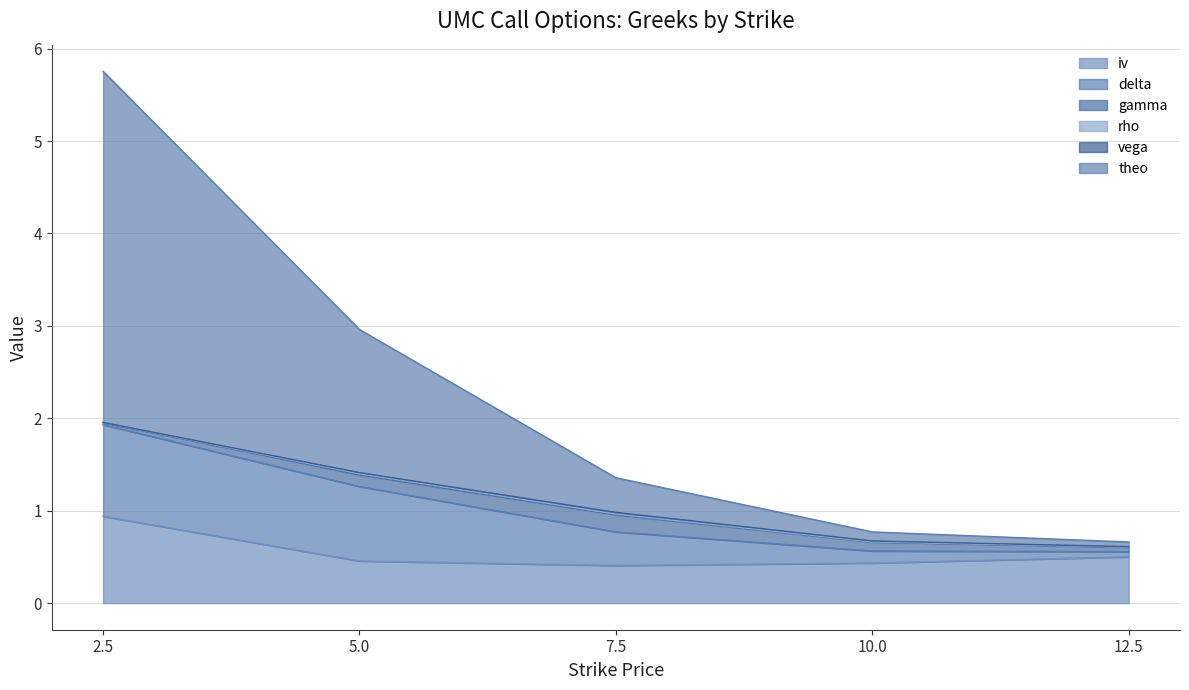

True or false: iv and theo intersect in this chart.

False